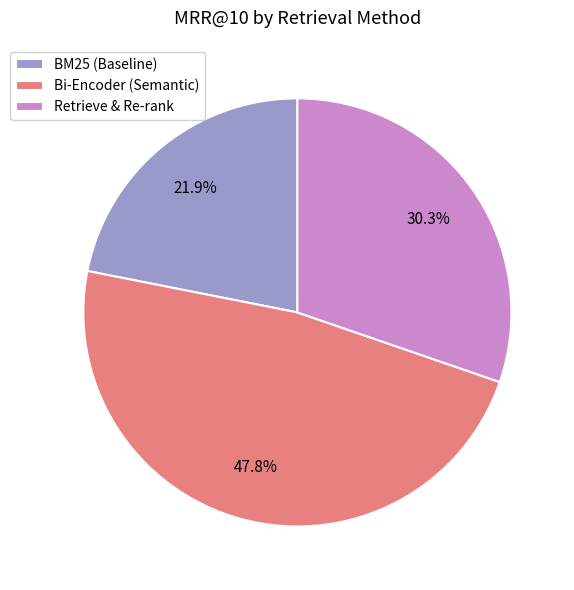

Rank the categories by value from highest to lowest.

Bi-Encoder (Semantic), Retrieve & Re-rank, BM25 (Baseline)